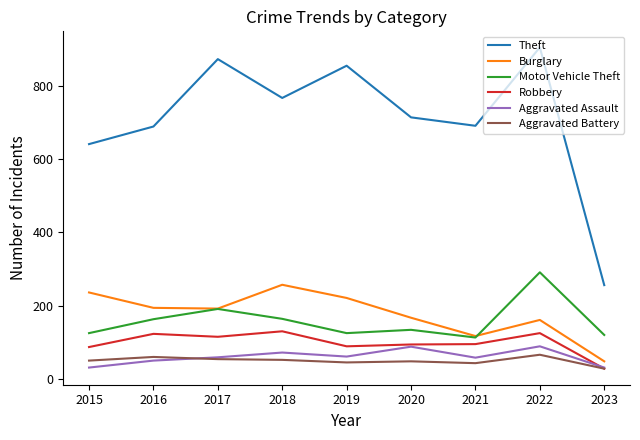

True or false: Burglary and Aggravated Battery cross at least once.

False